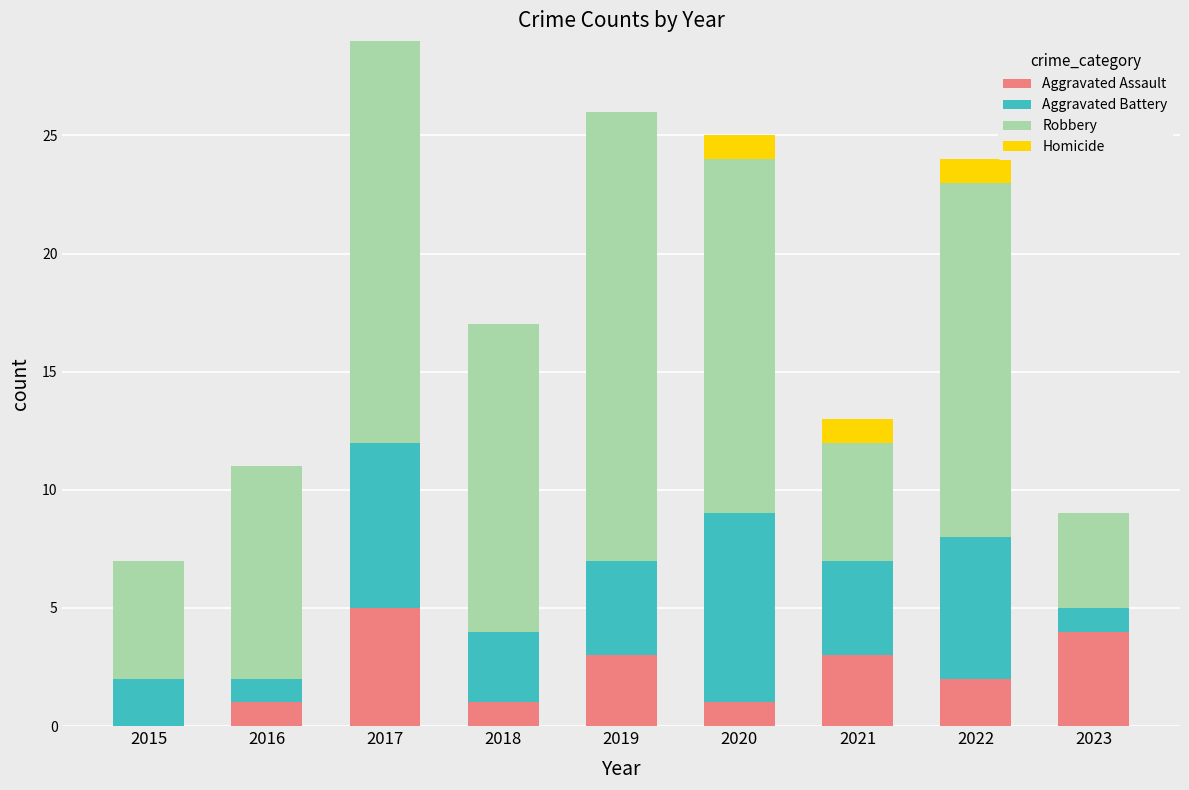

What is the total value across all series at 2022?

24